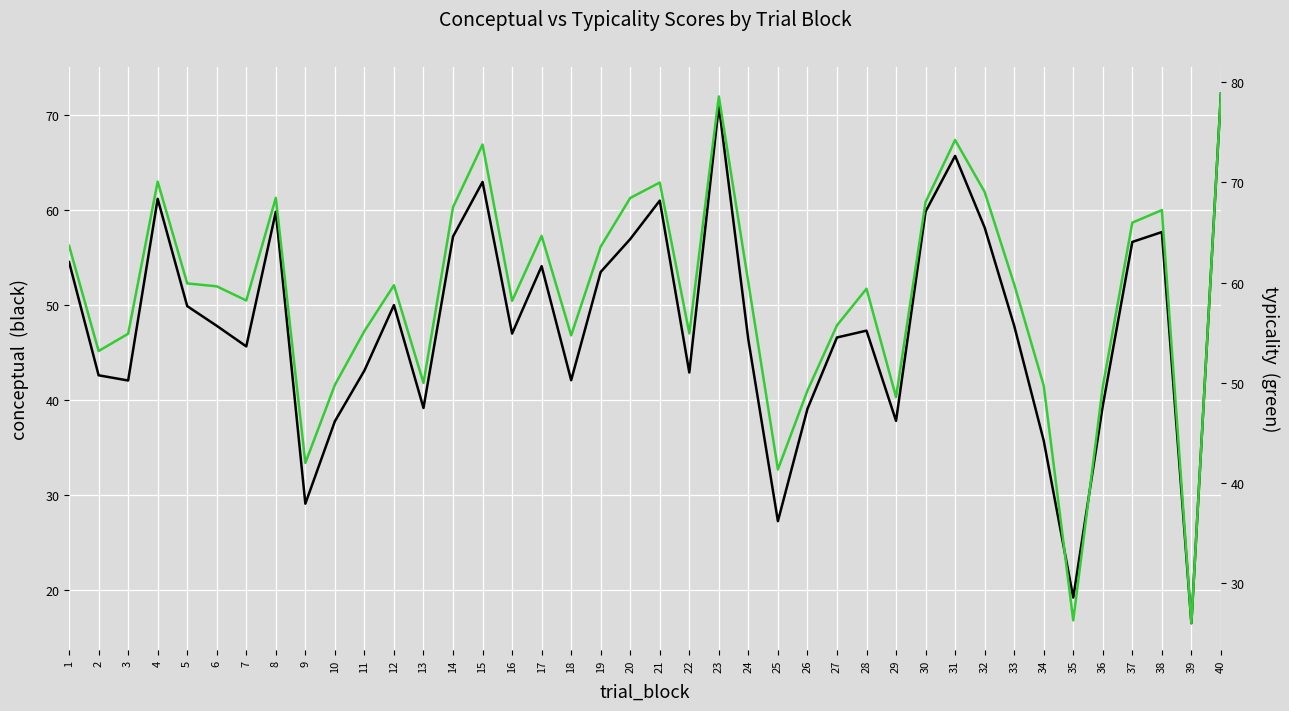

The value of typicality at 18 is 29.7. True or false?

False